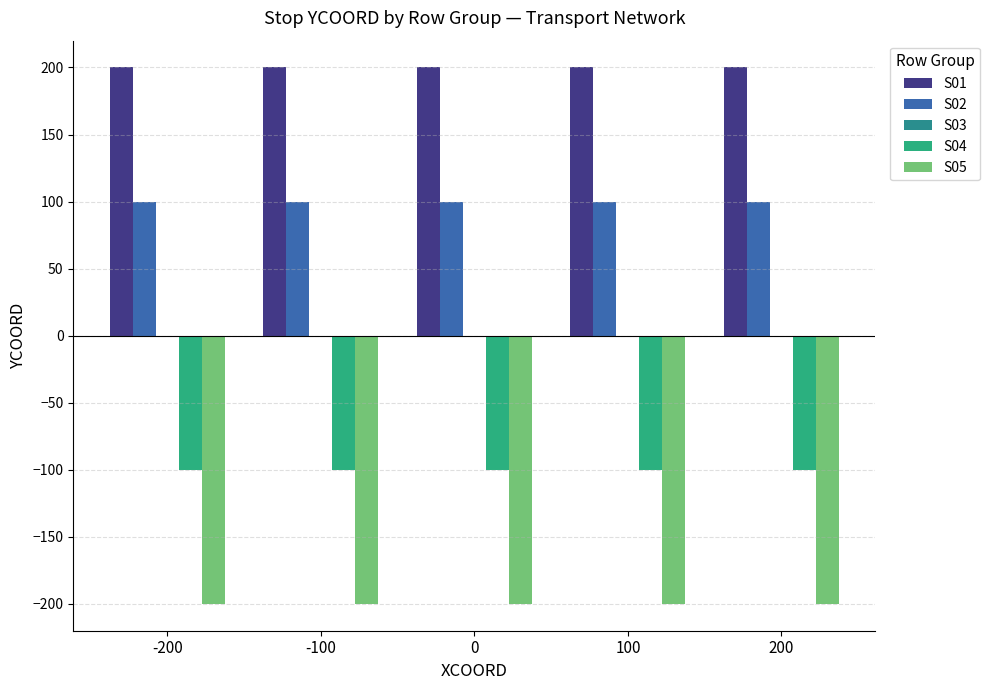

What is the value of the S04 bar at the 2nd from the left?

-100